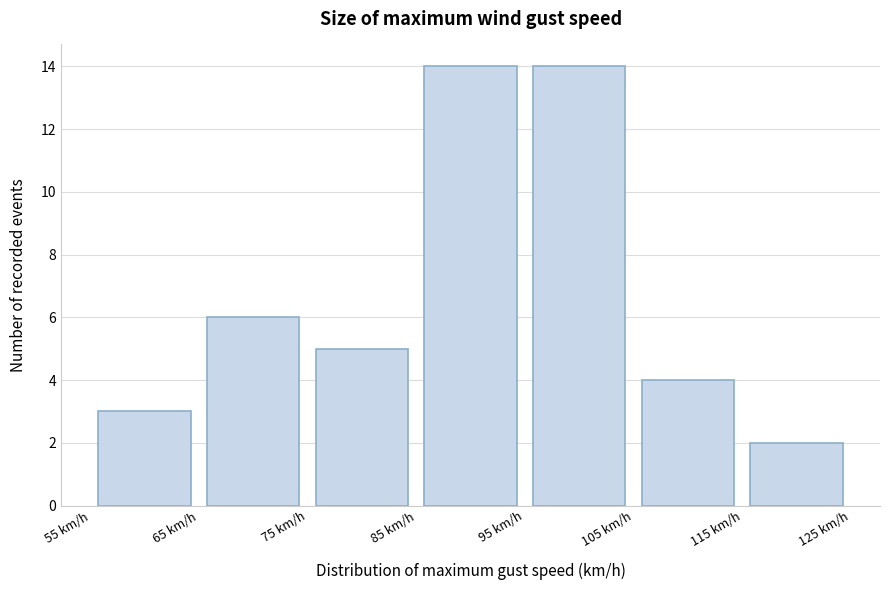

Reading left to right, transcribe this chart: for each bar, give the range it covers on the x-axis and its height. The values are not printed on the chart, so give them approximately, as read against the axis.

55 to 65: 3
65 to 75: 6
75 to 85: 5
85 to 95: 14
95 to 105: 14
105 to 115: 4
115 to 125: 2